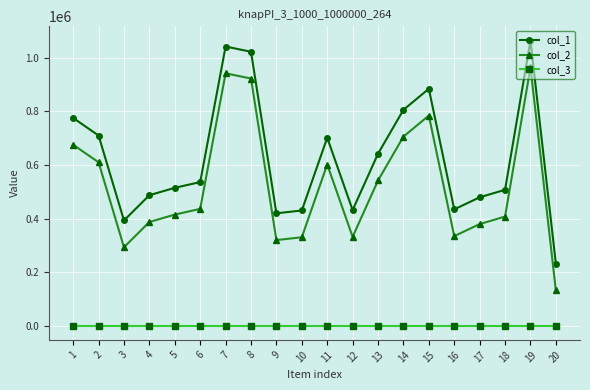

The value of col_2 at 8 is 1376530. True or false?

False